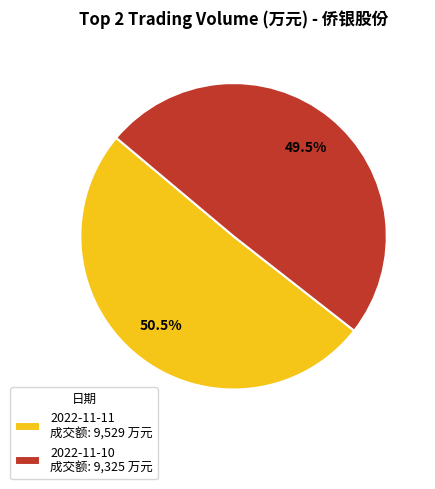

How many slices are in this pie chart?

2